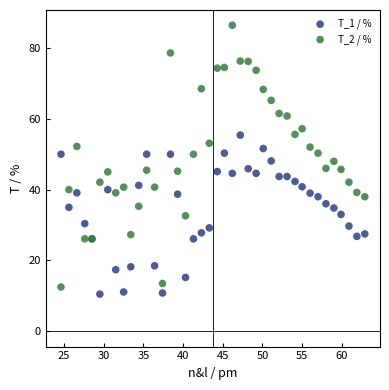

What is the X range (max minus min) for the scatter plot?

38.3